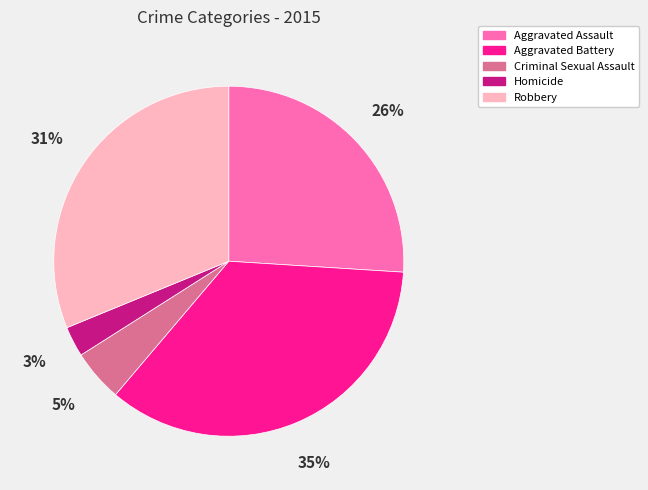

Count the number of slices in the pie.

5